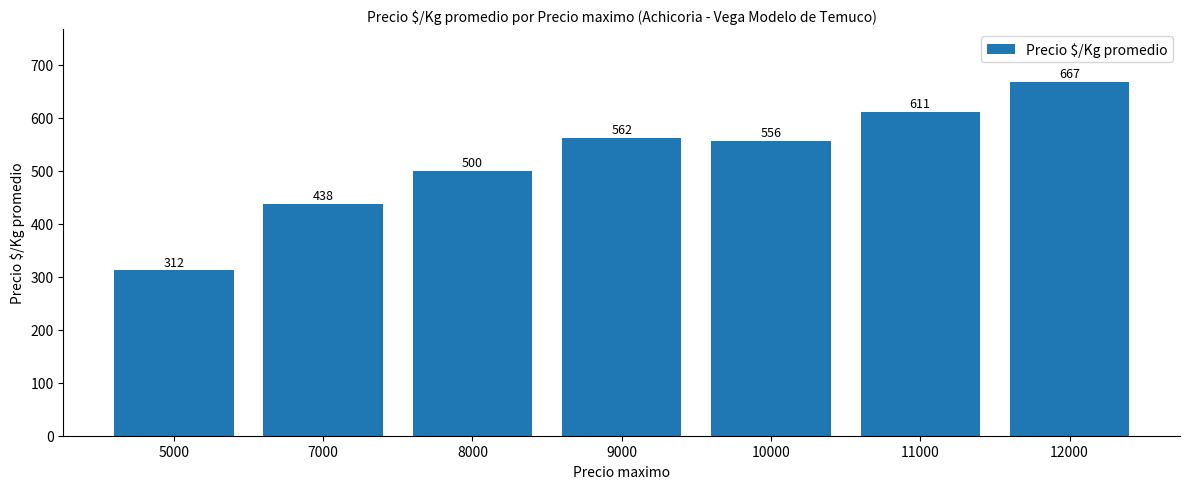

Rank the categories by value from highest to lowest.

12000, 11000, 9000, 10000, 8000, 7000, 5000